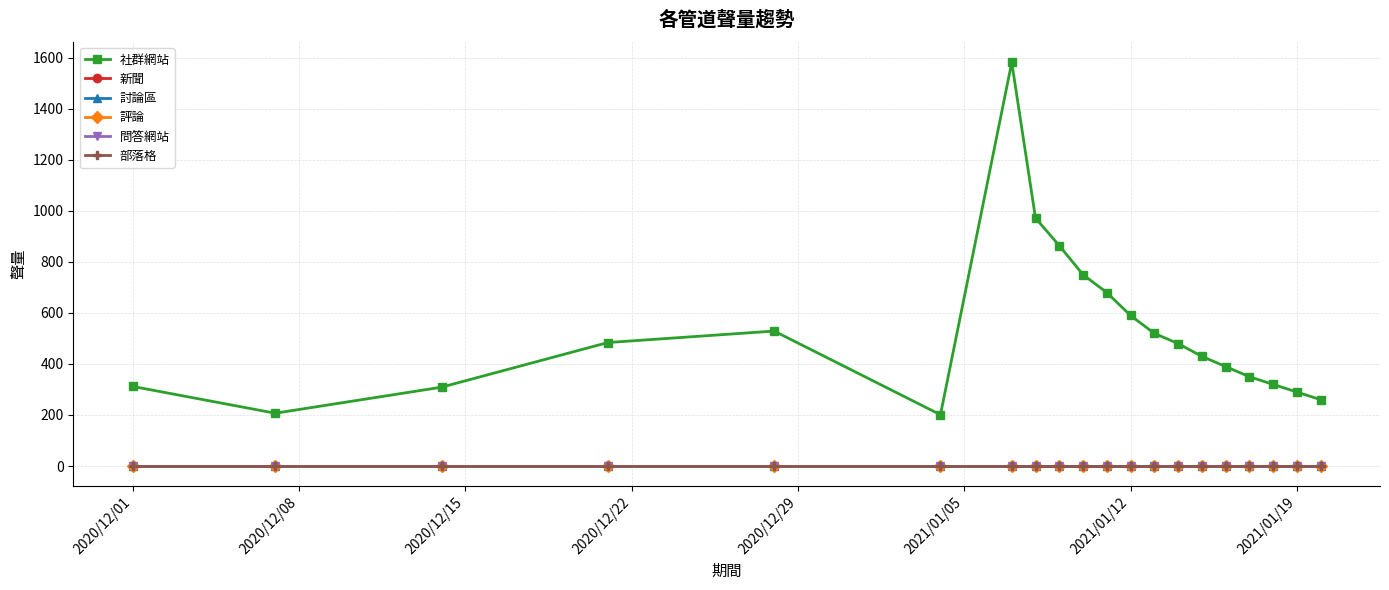

What is the value of the 社群網站 point at the 2nd from the left?

207